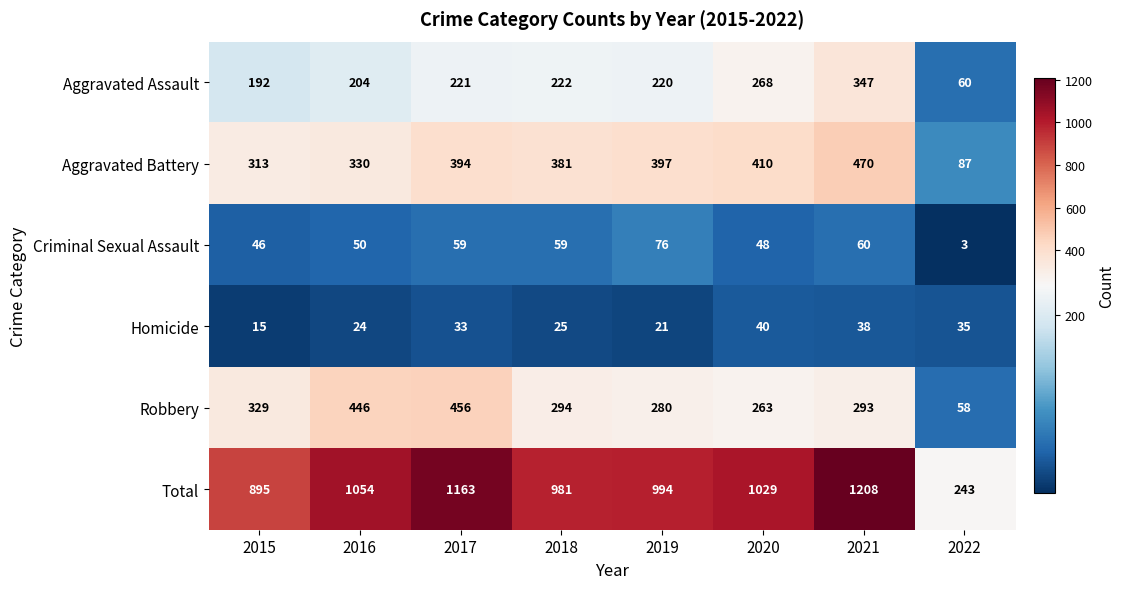

Where is Homicide nearest to the value 27?

2018